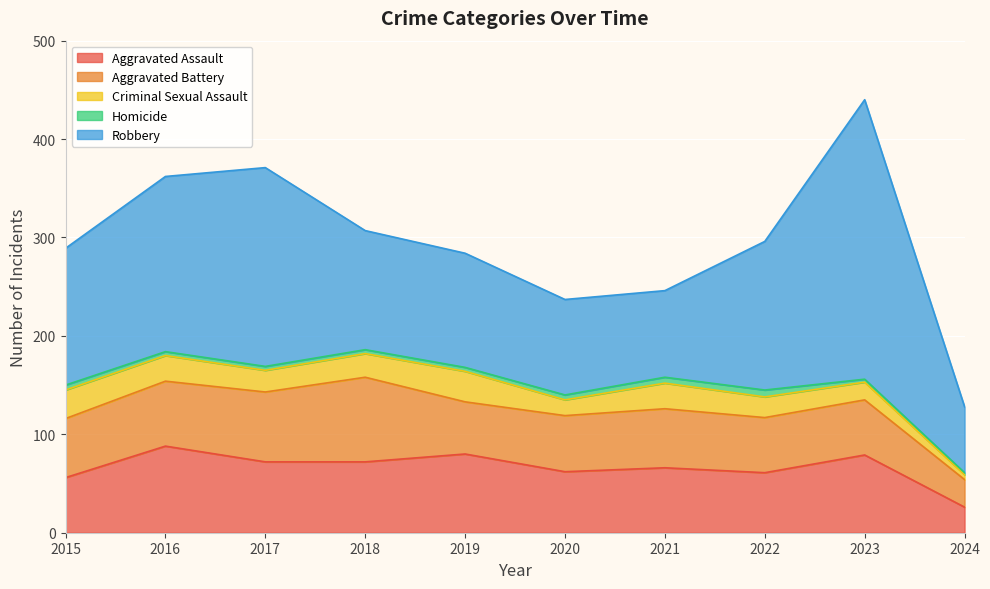

What is the difference between the second highest and second lowest values in the Homicide series?

3